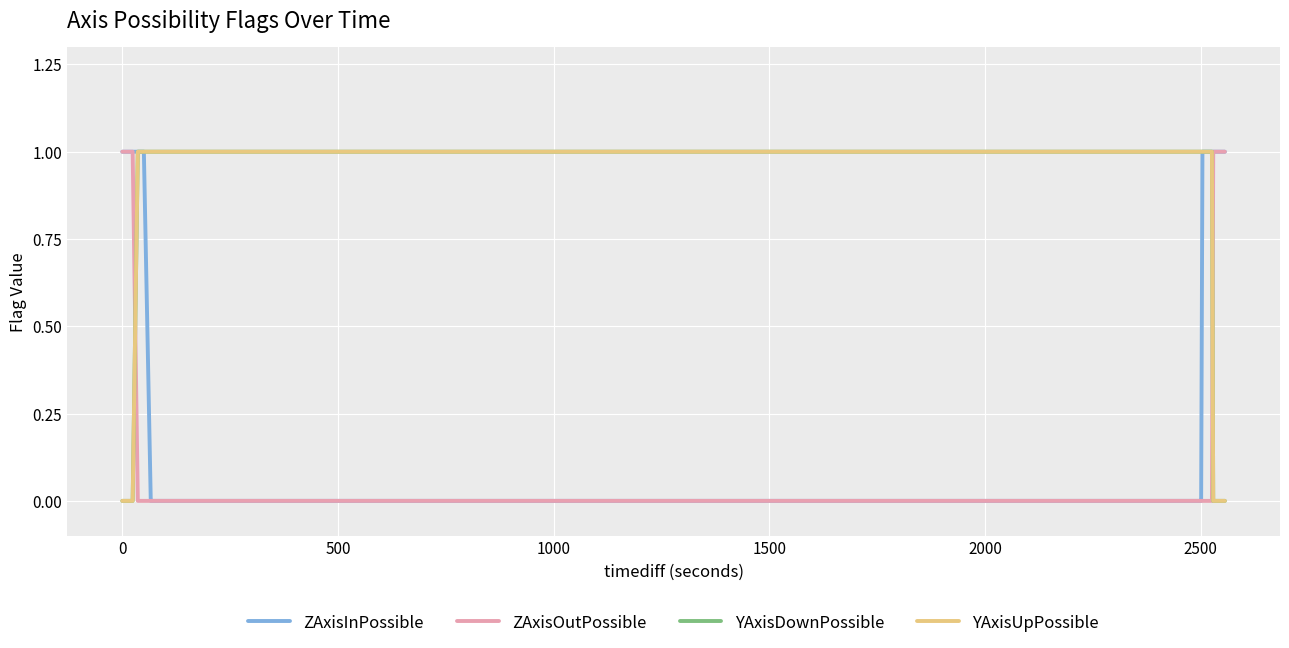

True or false: ZAxisInPossible and YAxisUpPossible intersect in this chart.

False